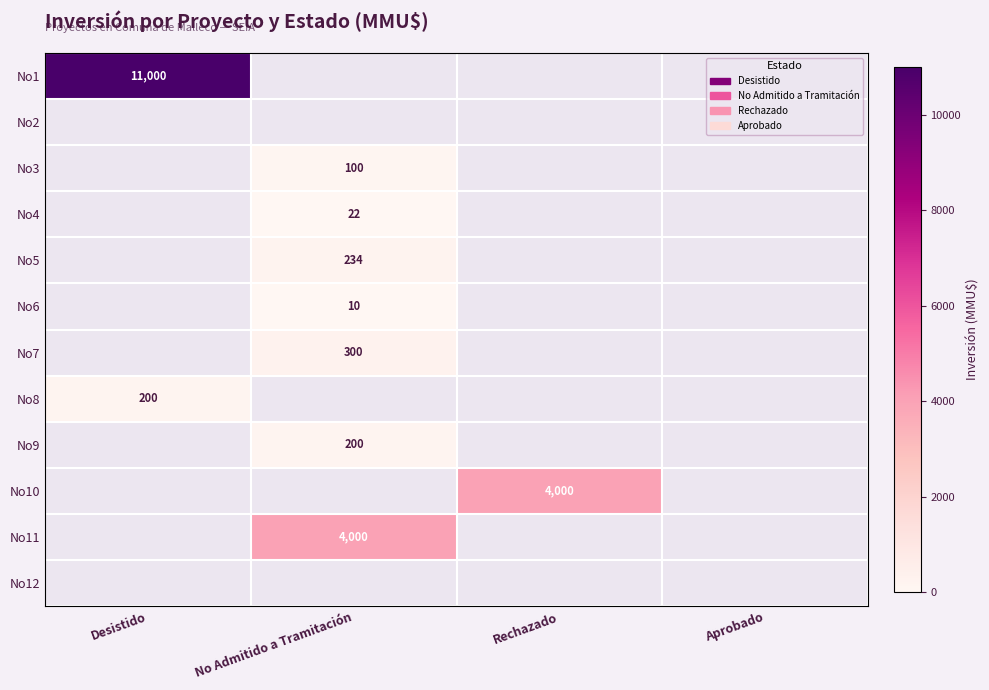

At which category is the sum across all series the highest?

Desistido